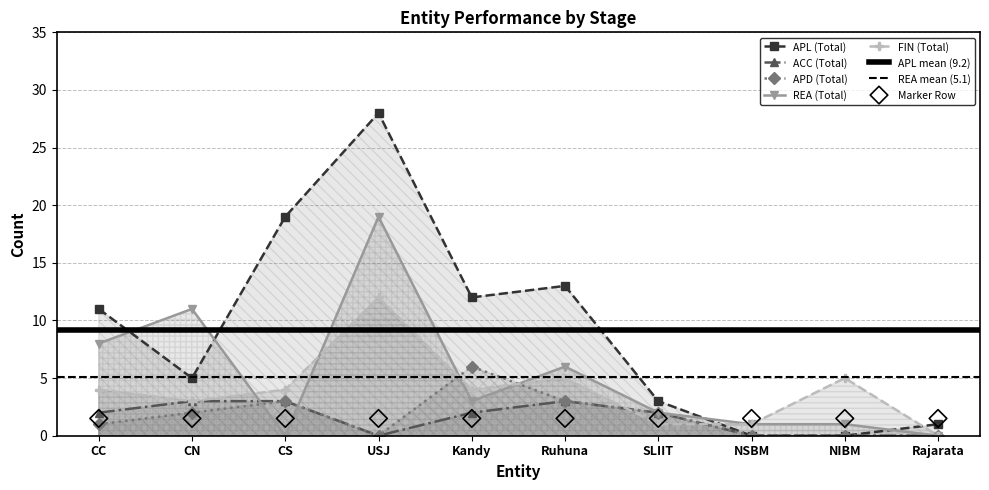

Which series reaches the maximum Y coordinate?

APL (Total)